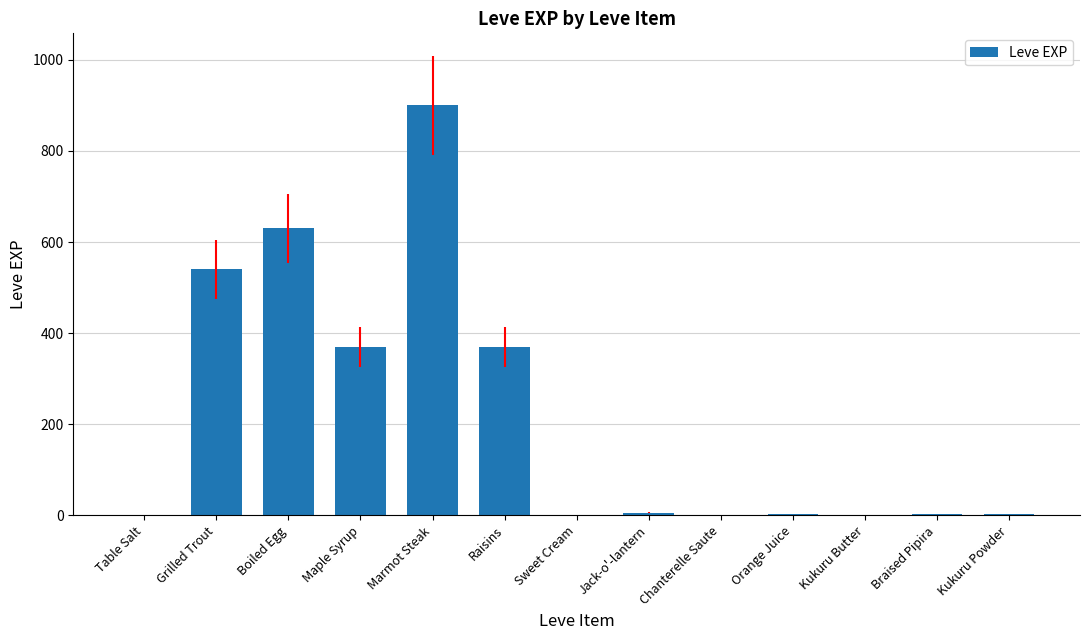

What is the greatest value displayed?

900